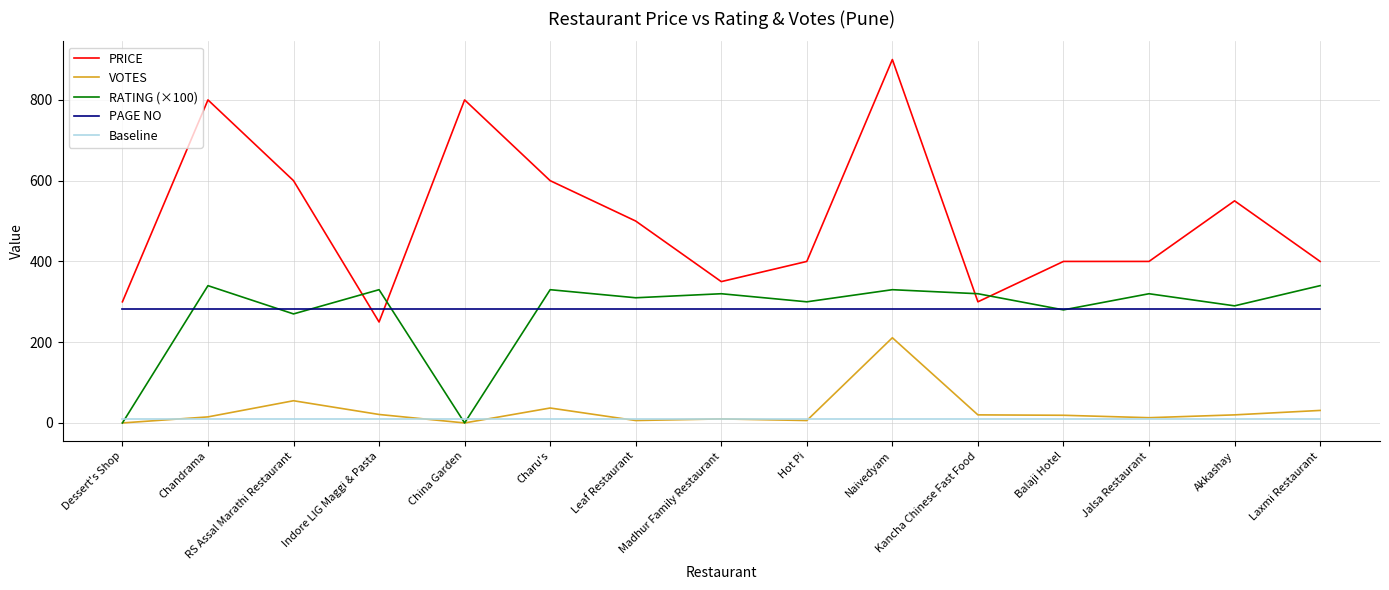

List the series in order of their peak value, highest first.

PRICE, RATING (×100), PAGE NO, VOTES, Baseline